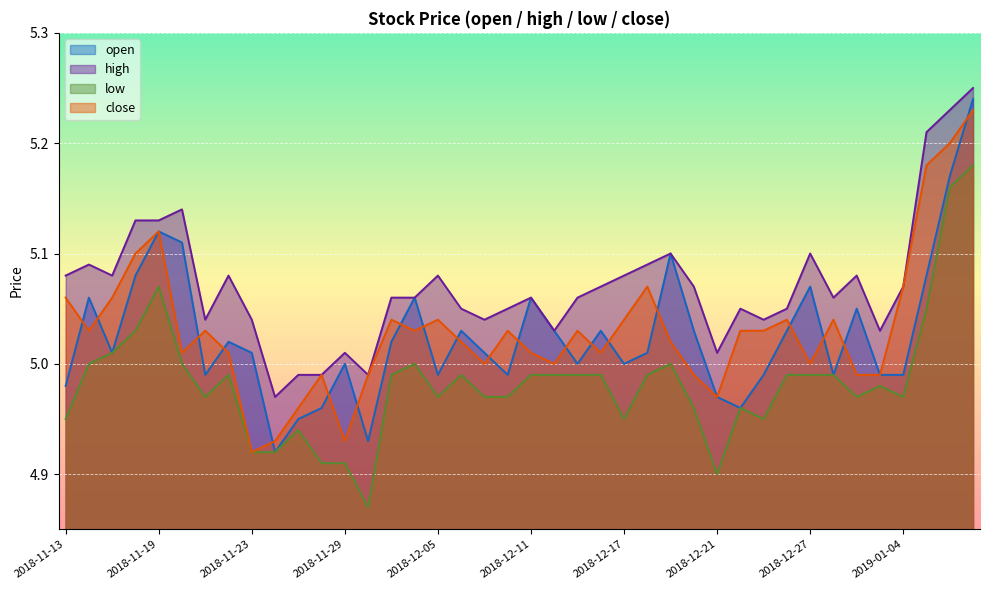

What is the label of the 19th point from the left?

2018-12-07